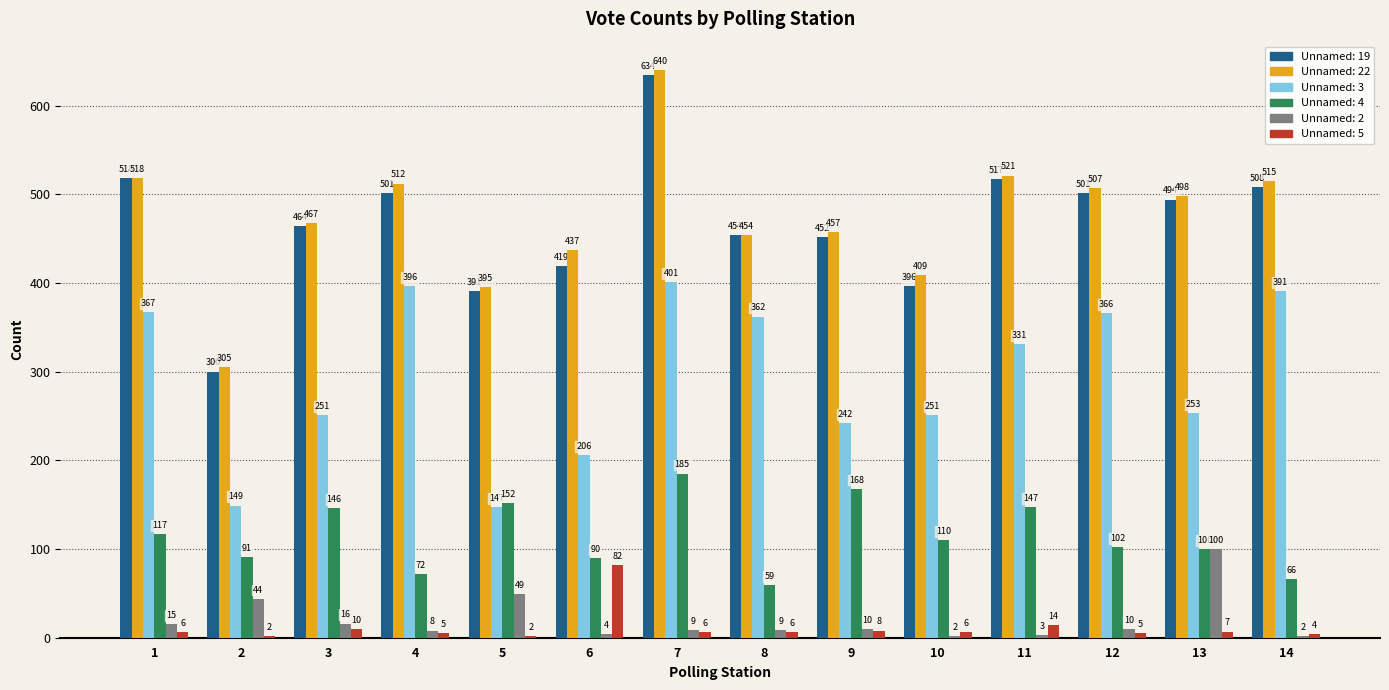

Which series changed the most between 7 and 8?

Unnamed: 22